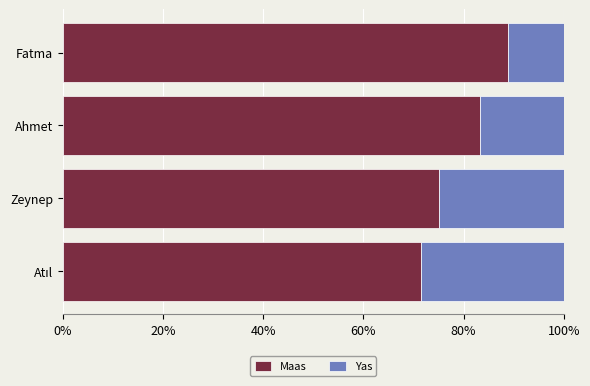

How many data points in Maas are above 83?

2